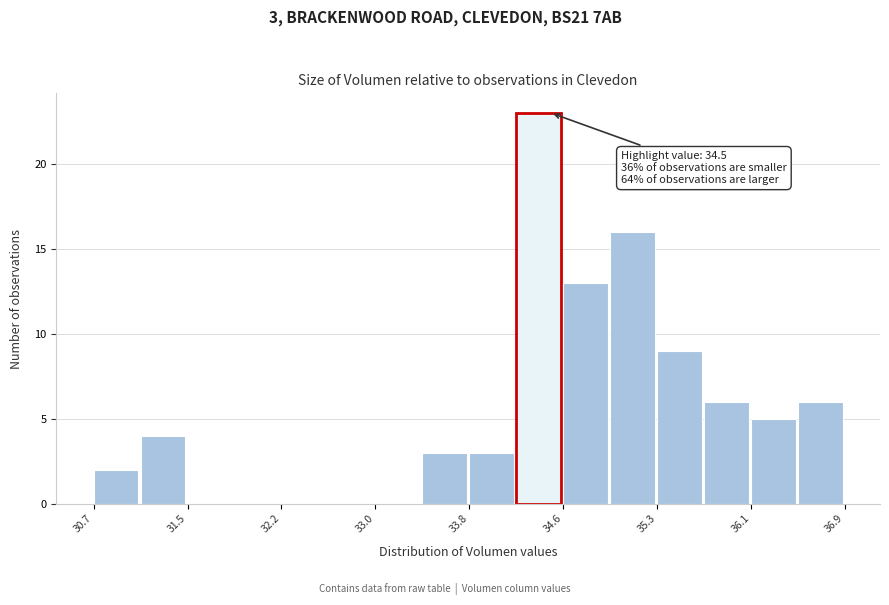

Around what value on the x-axis is the tallest bar? Give the approximate position of its centre, as read against the axis.

34.4